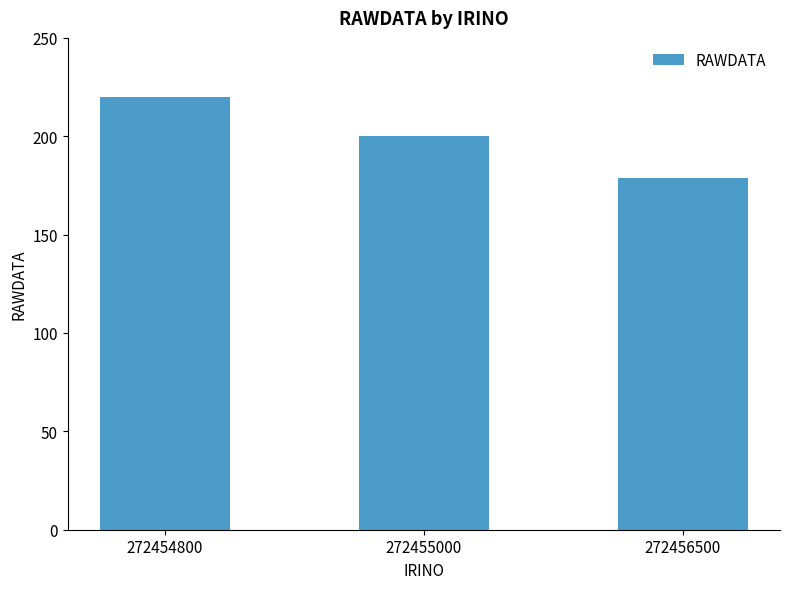

Reading left to right, list all the values displayed in this chart.

272454800=220	272455000=200	272456500=179